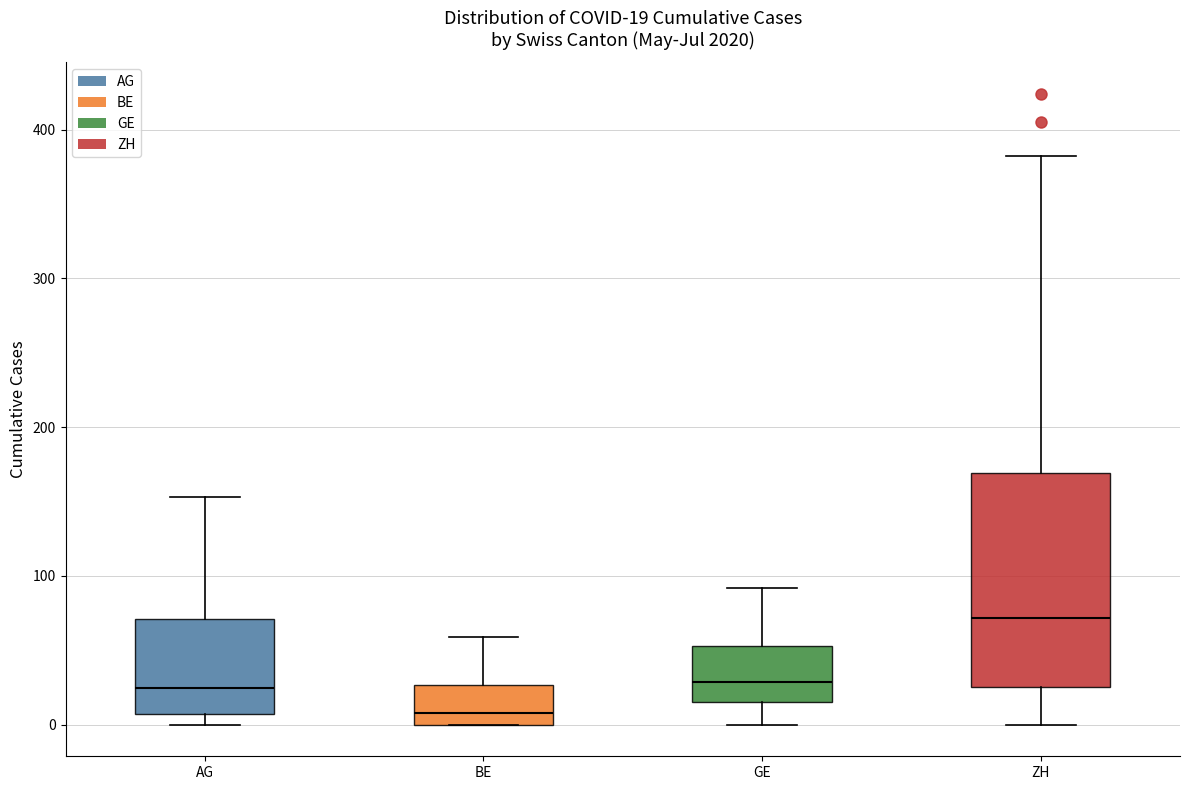

Which box has the highest median line?

ZH